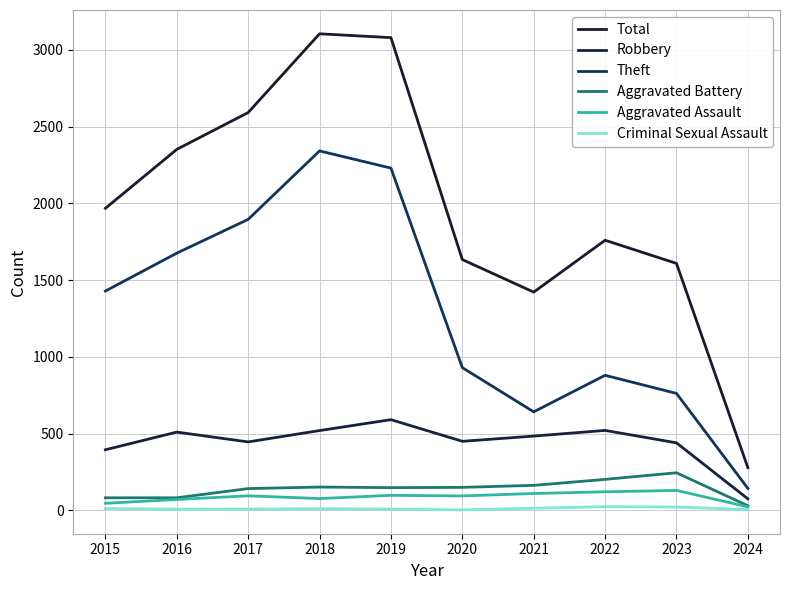

Reading right to left, transcribe all the data shown in this chart.

Total: 2024=278	2023=1609	2022=1760	2021=1422	2020=1634	2019=3080	2018=3105	2017=2592	2016=2352	2015=1968
Robbery: 2024=75	2023=440	2022=521	2021=484	2020=450	2019=591	2018=520	2017=446	2016=510	2015=395
Theft: 2024=143	2023=762	2022=880	2021=642	2020=930	2019=2230	2018=2342	2017=1896	2016=1676	2015=1429
Aggravated Battery: 2024=30	2023=245	2022=202	2021=163	2020=150	2019=148	2018=152	2017=142	2016=82	2015=82
Aggravated Assault: 2024=23	2023=130	2022=121	2021=110	2020=94	2019=98	2018=77	2017=95	2016=71	2015=46
Criminal Sexual Assault: 2024=5	2023=22	2022=24	2021=14	2020=3	2019=8	2018=11	2017=8	2016=8	2015=12